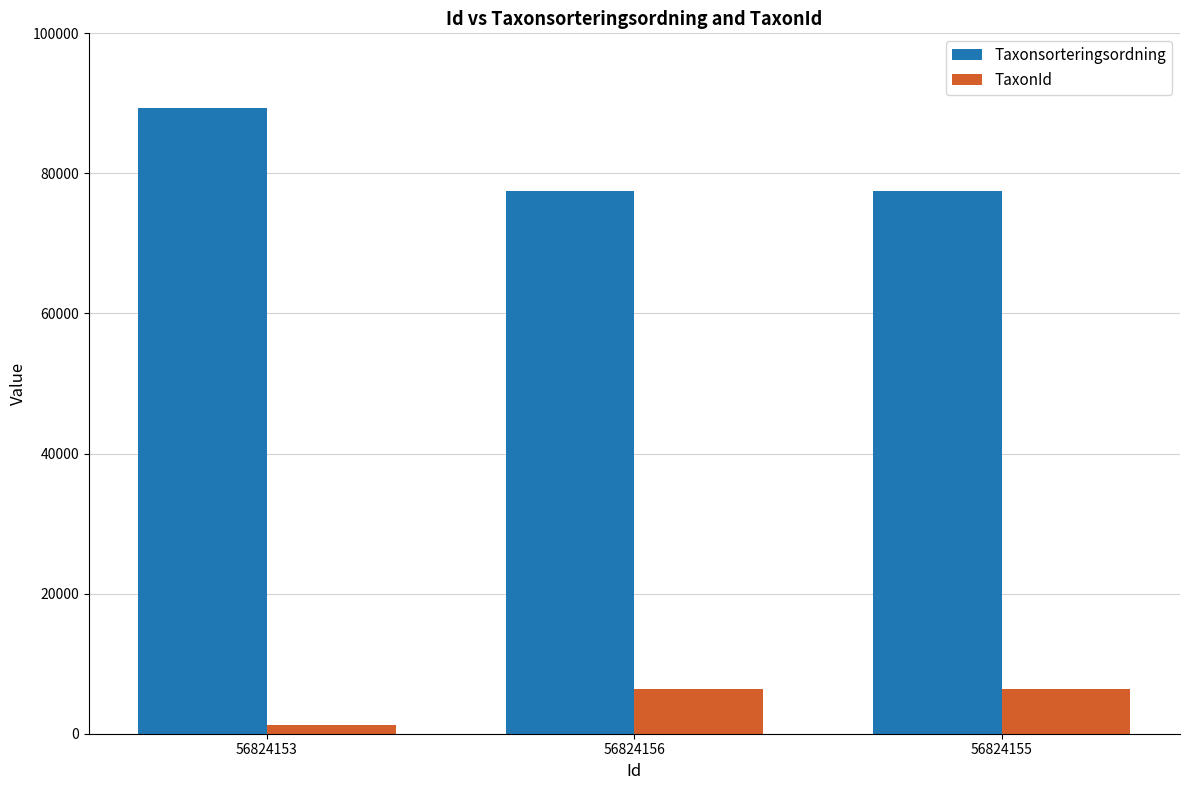

At how many categories does at least one series exceed 71395?

3